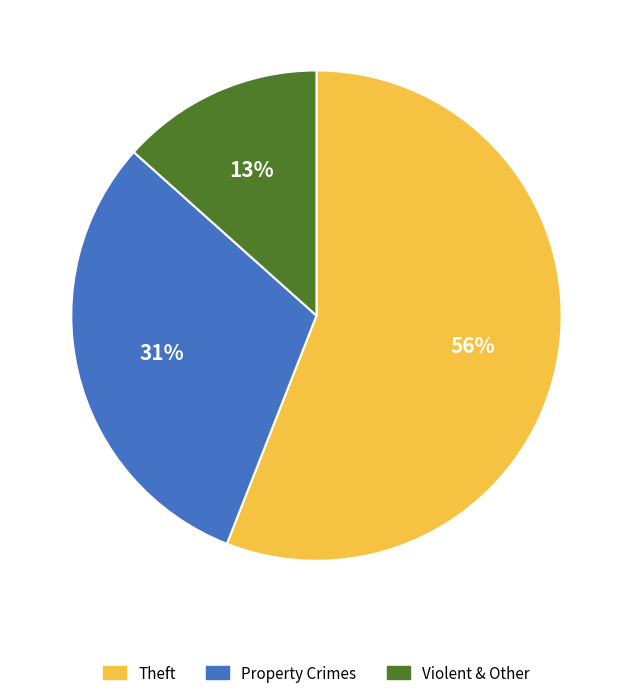

The Violent & Other slice represents 26% of the pie. True or false?

False